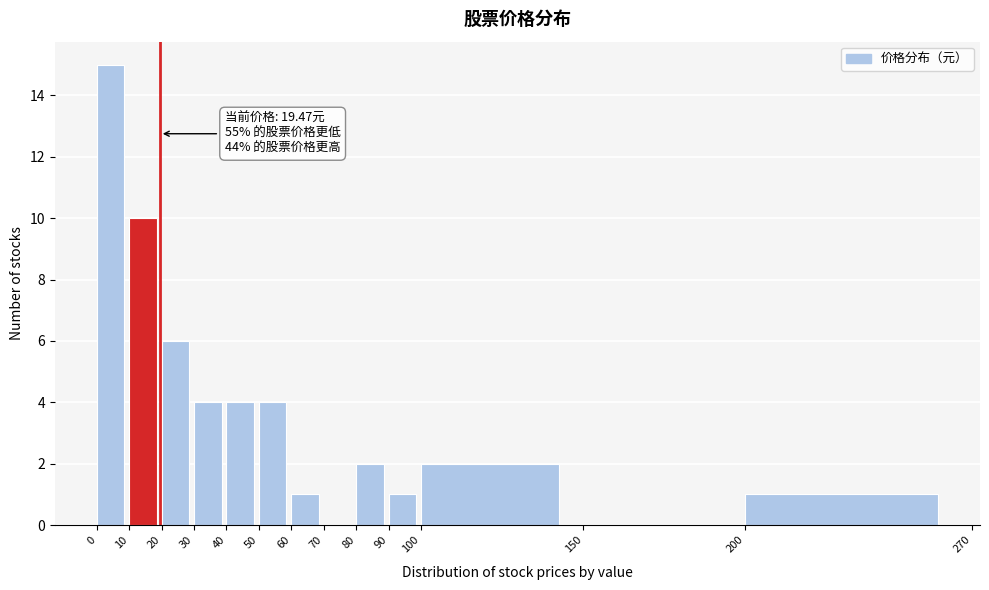

Over which range of the x-axis is the bar tallest?

0 to 10